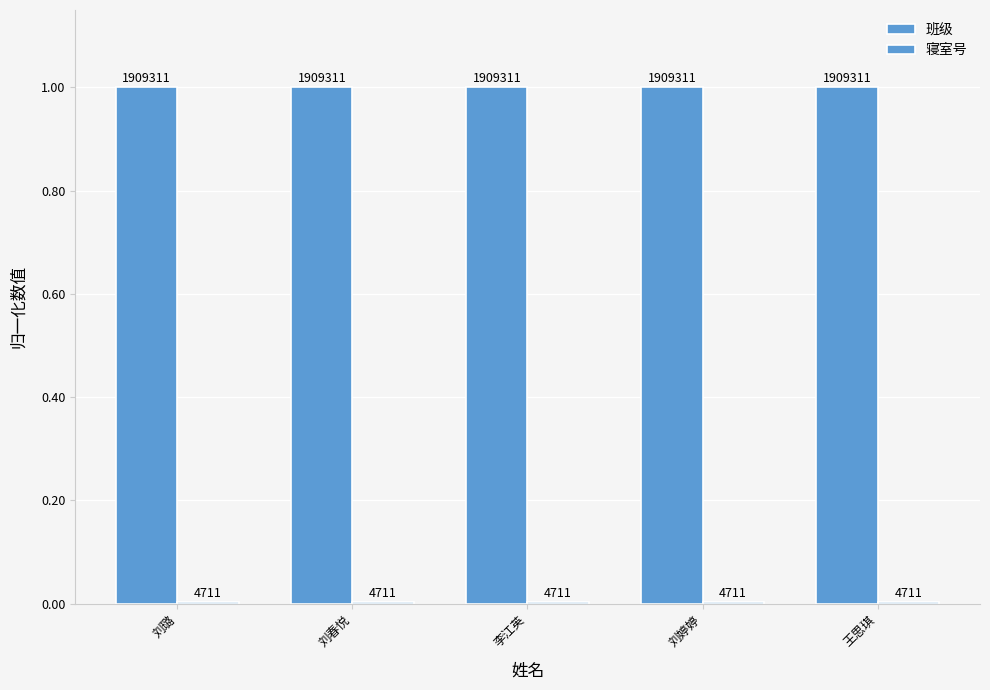

Which category has the highest value across all series?

刘璐